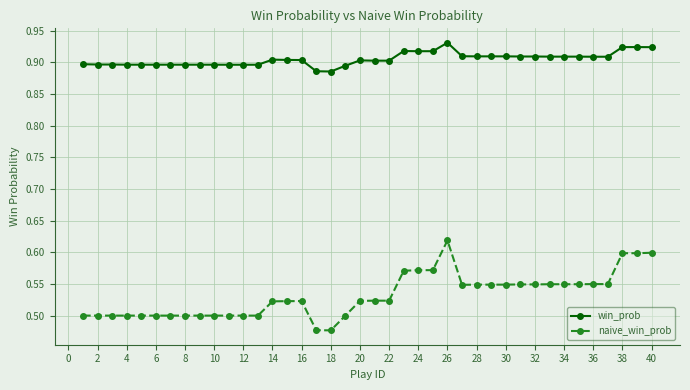

True or false: win_prob and naive_win_prob intersect in this chart.

False